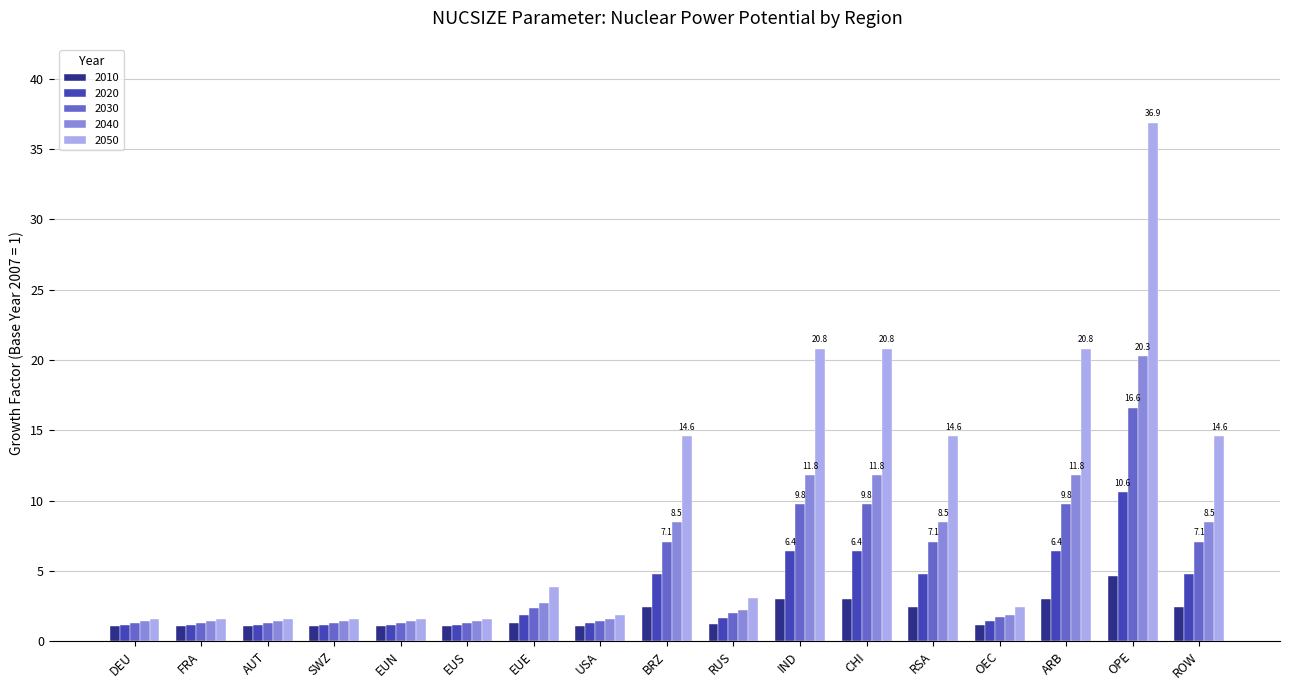

What is the maximum value shown in the chart?

36.9